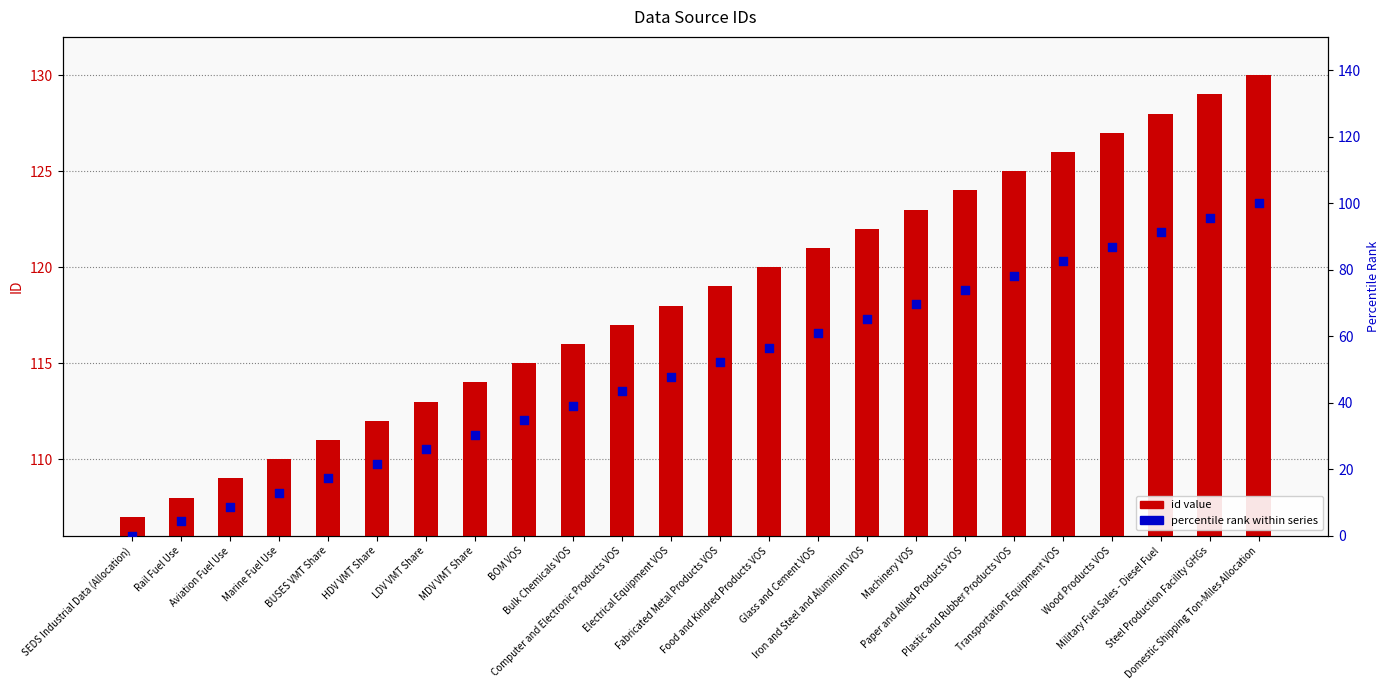

What are all the series names shown in the legend?

id value, percentile rank within series